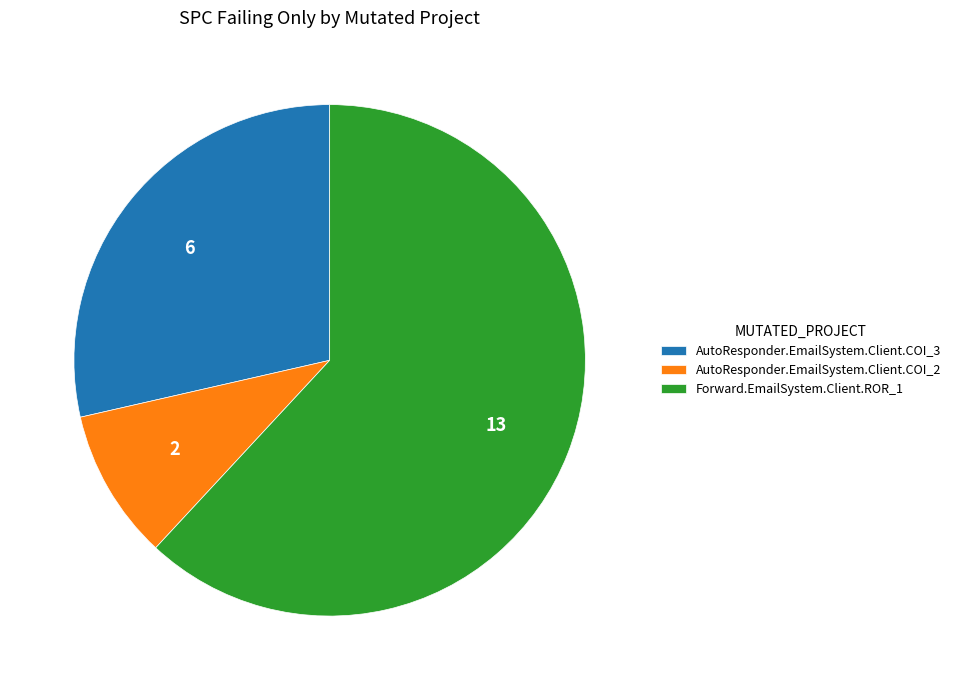

Do AutoResponder.EmailSystem.Client.COI_3 and Forward.EmailSystem.Client.ROR_1 together represent more than half of the pie?

Yes